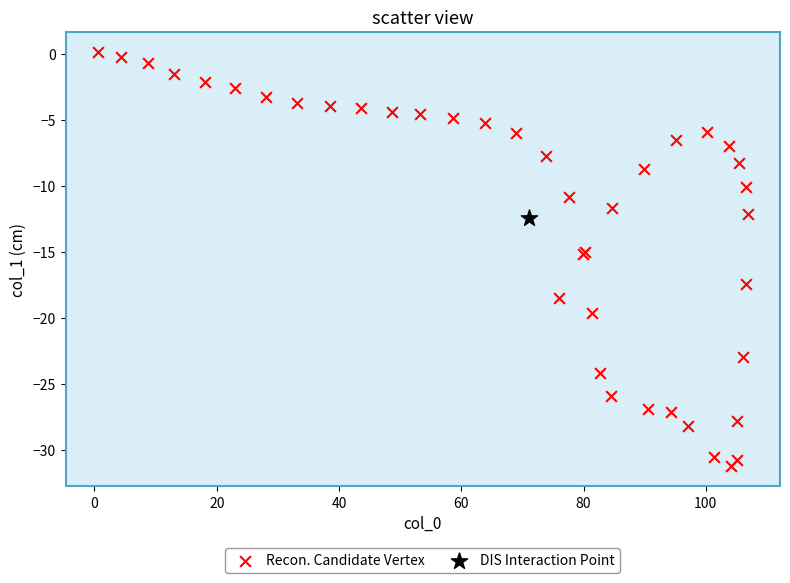

What are all the series names shown in the legend?

Recon. Candidate Vertex, DIS Interaction Point